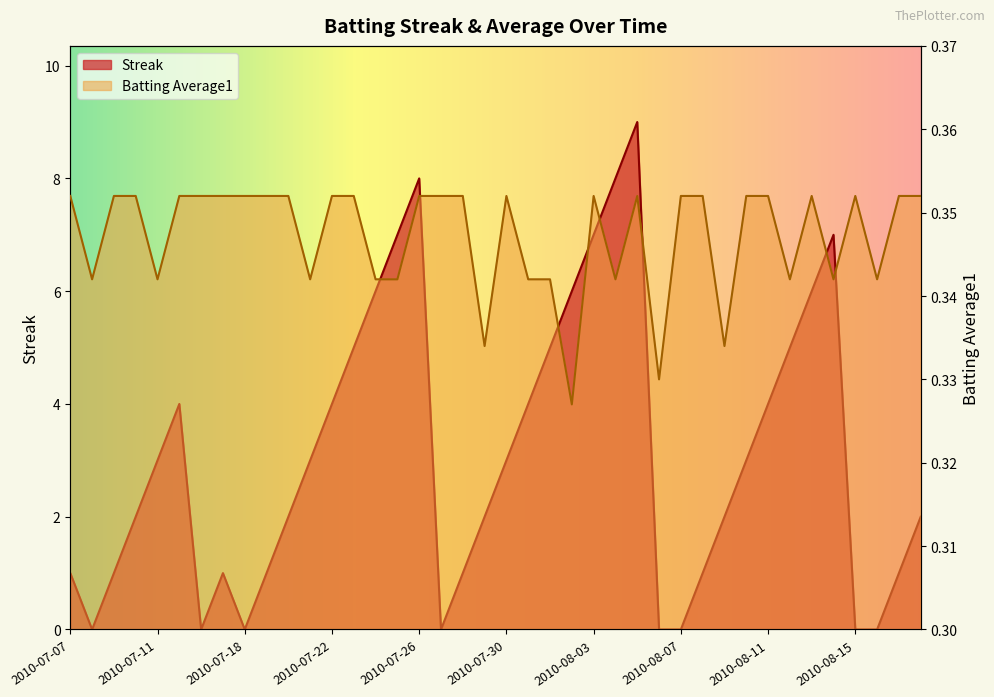

The value of Streak at 2010-08-10 is 3.0. True or false?

True